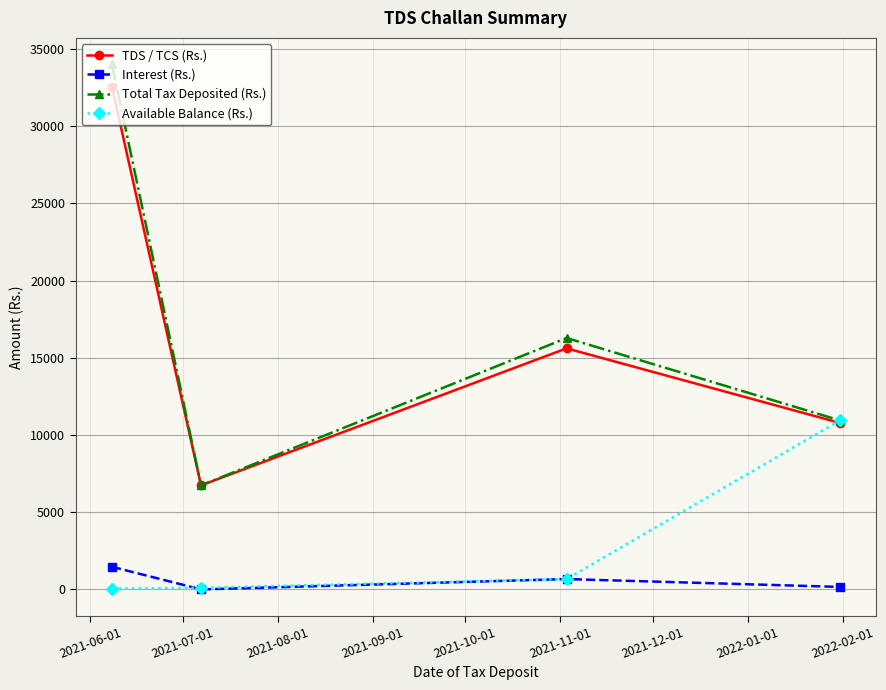

At how many categories does at least one series exceed 2543?

4